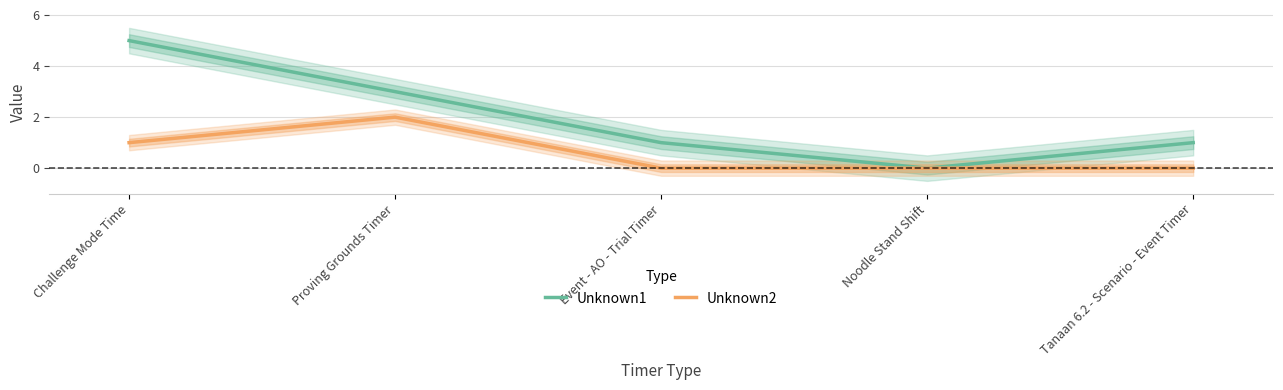

At which label does Unknown2 reach its peak?

Proving Grounds Timer